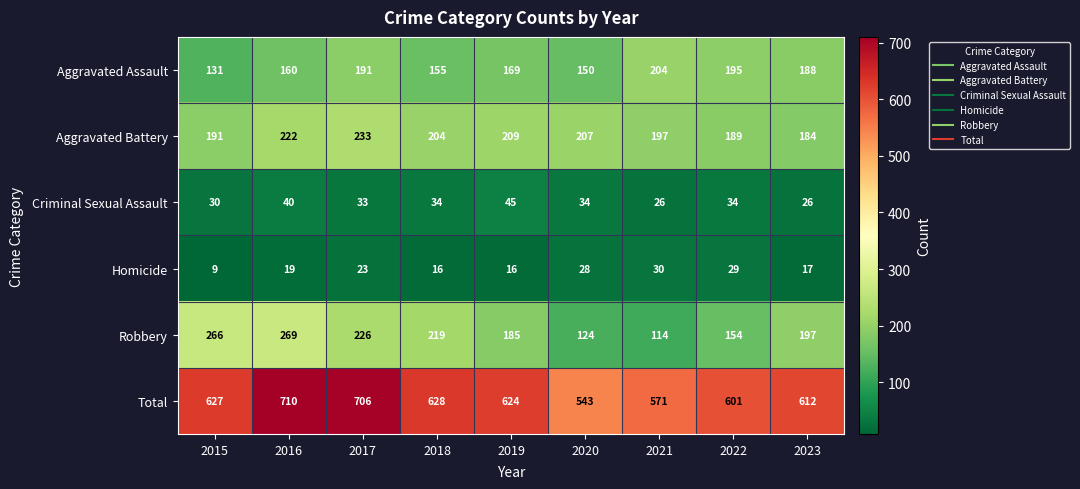

Which series has the largest total across all categories?

Total